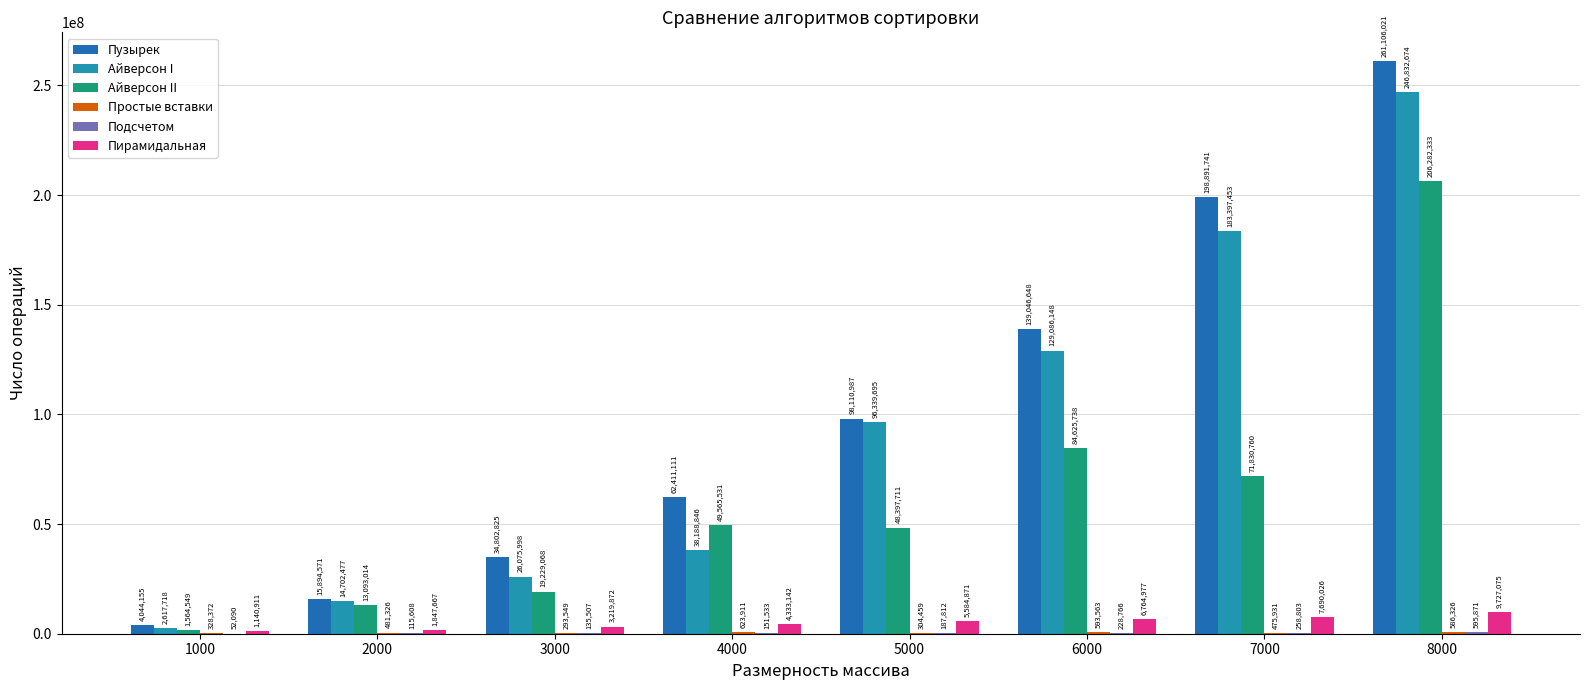

Between 1000 and 8000, which series saw the biggest shift?

Пузырек